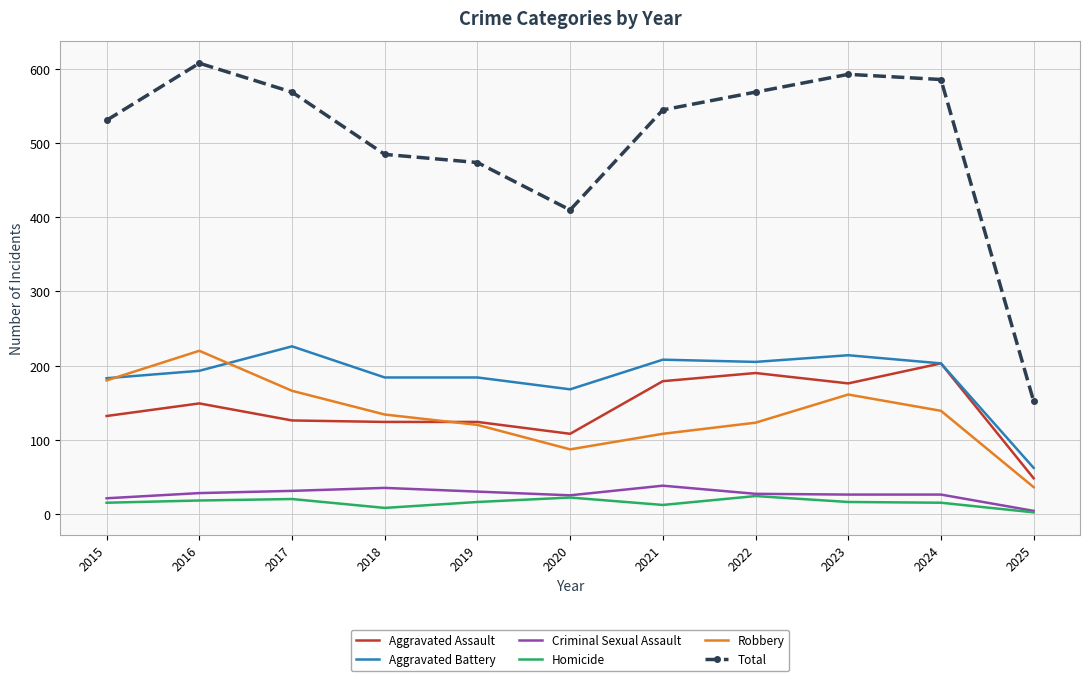

What is the highest value of the Aggravated Battery series?

226